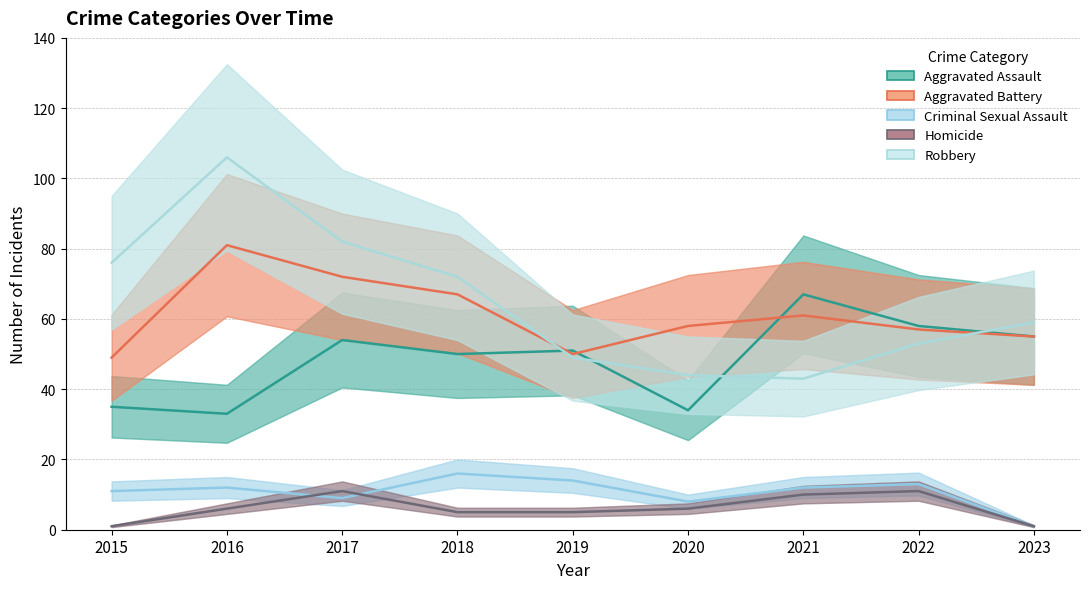

Is it true that Aggravated Battery equals 35 at 2016?

False